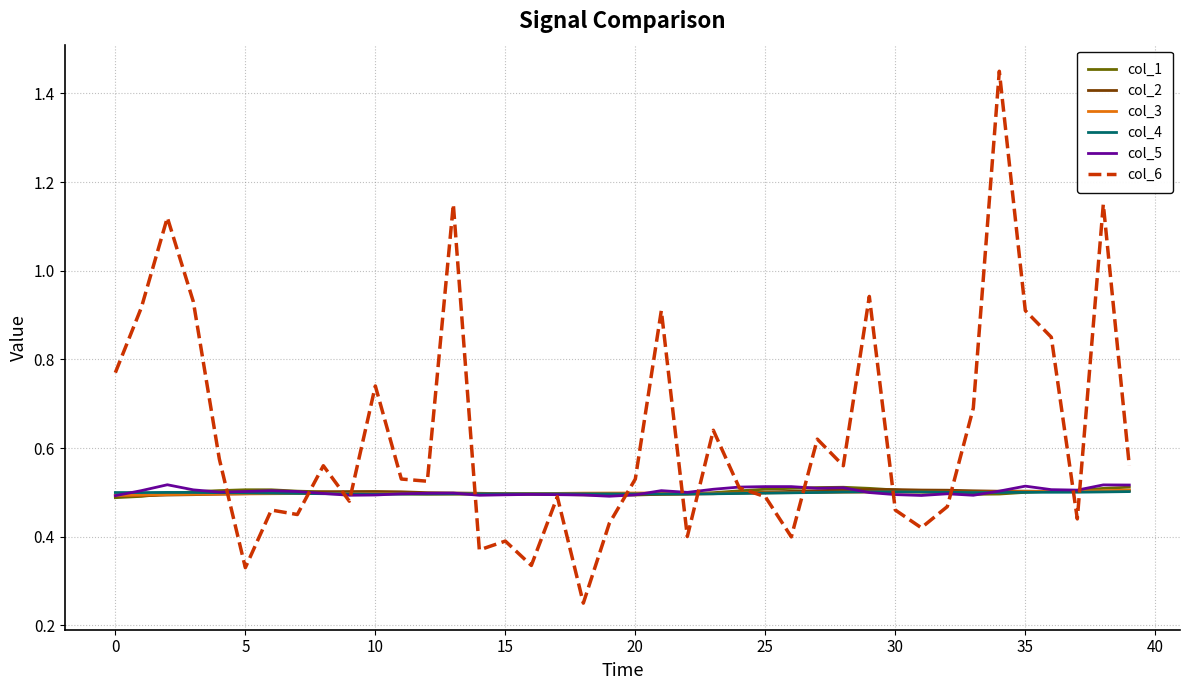

Which series has the largest total across all categories?

col_6